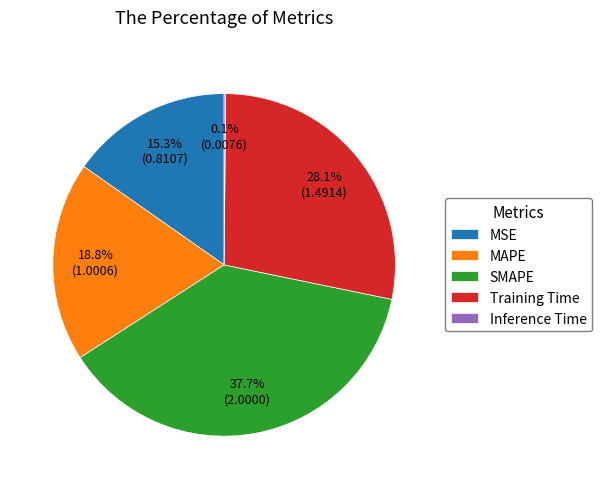

Is MSE the majority of the pie?

No